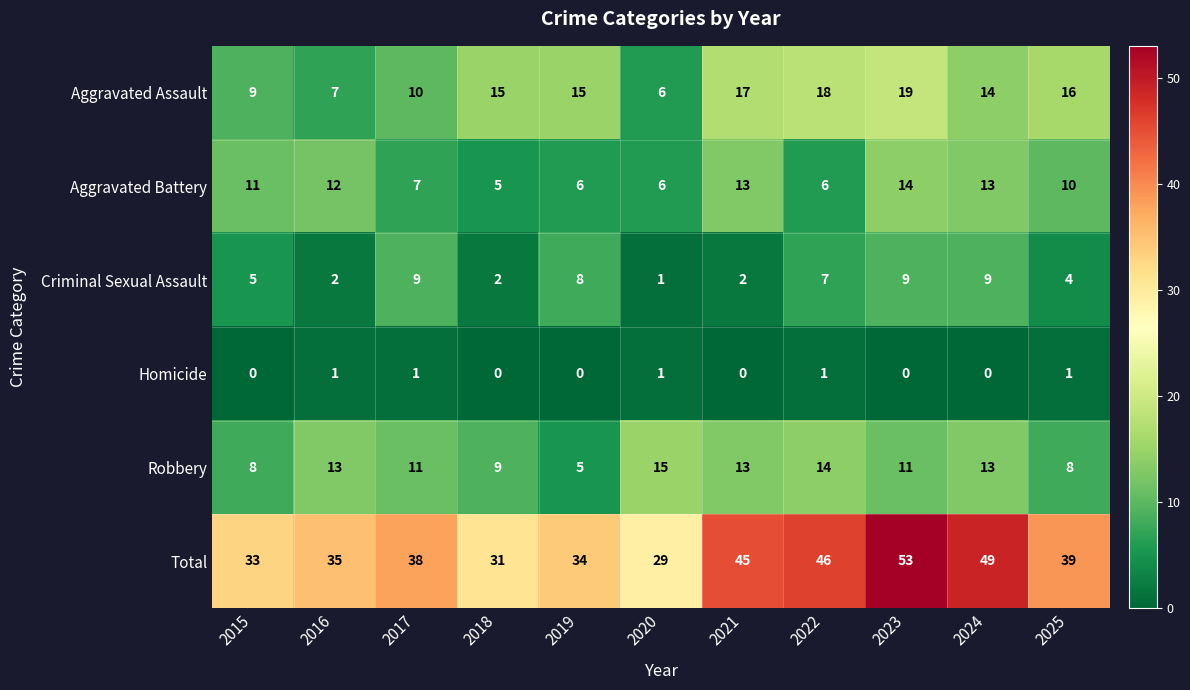

Which series has the largest range (max minus min)?

Total